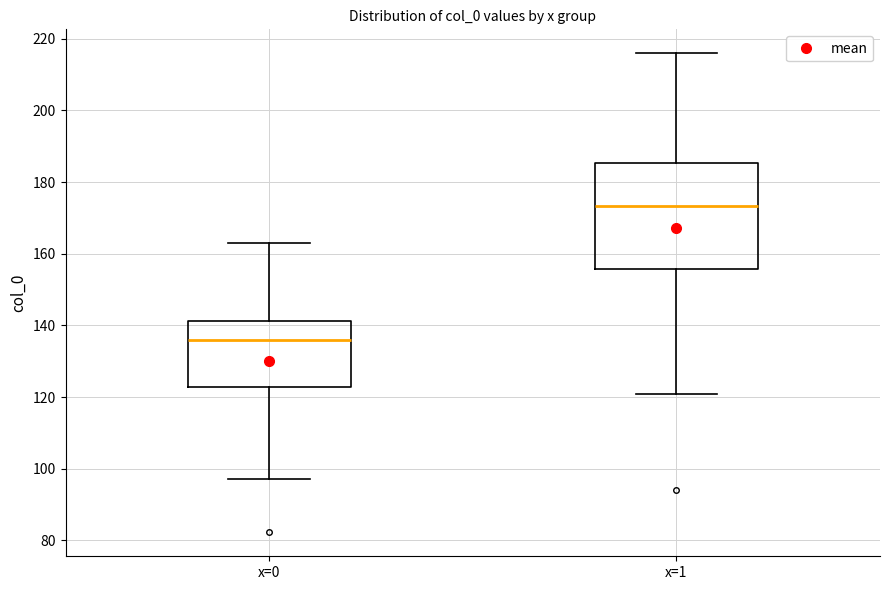

Which box has the highest median line?

x=1